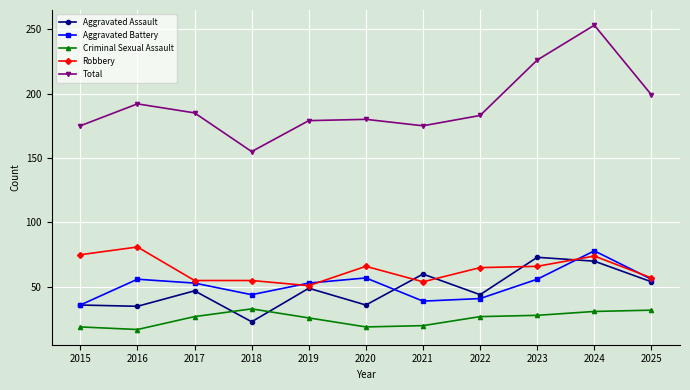

How many data points does each series have?

11